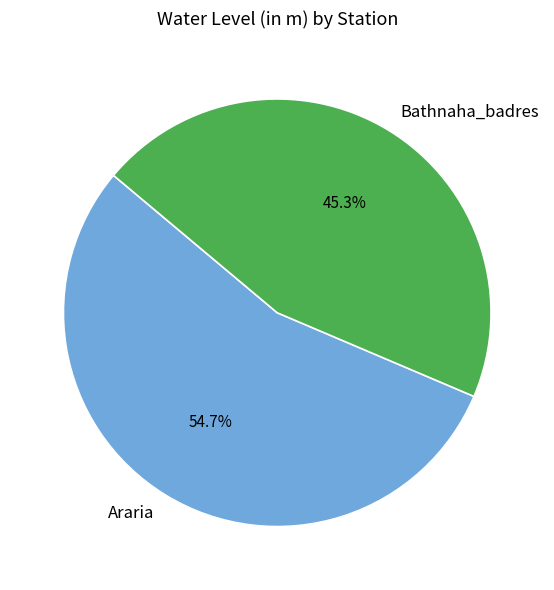

Which category accounts for the majority?

Araria